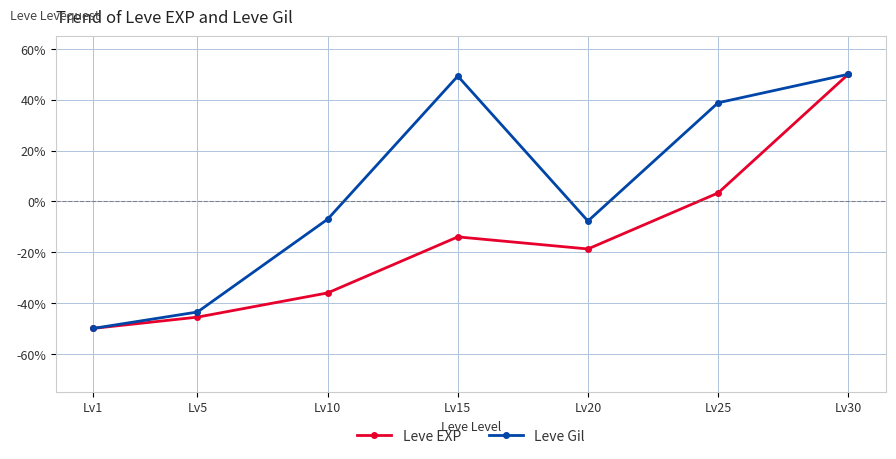

At which category does the chart reach its minimum across all series?

Lv1